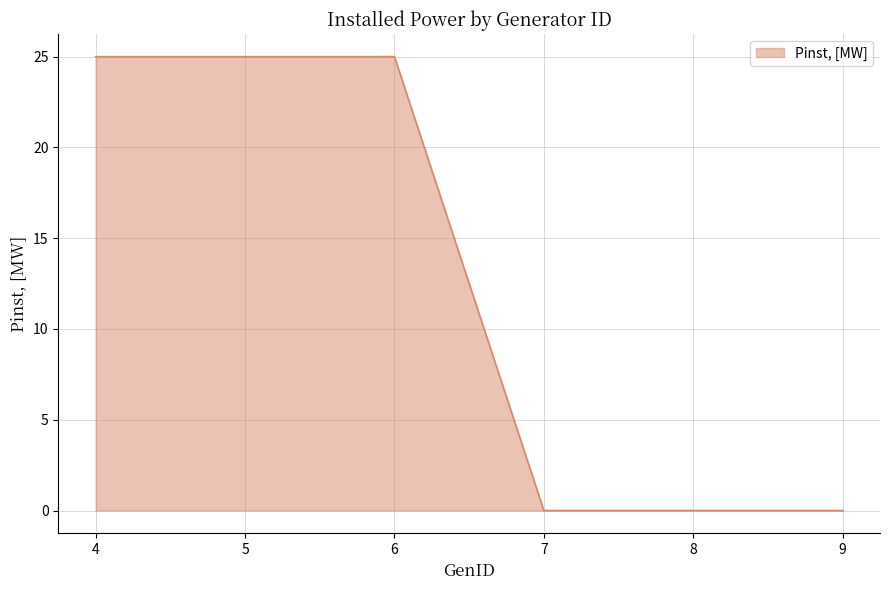

True or false: the data has more than 2 interior local peaks.

False